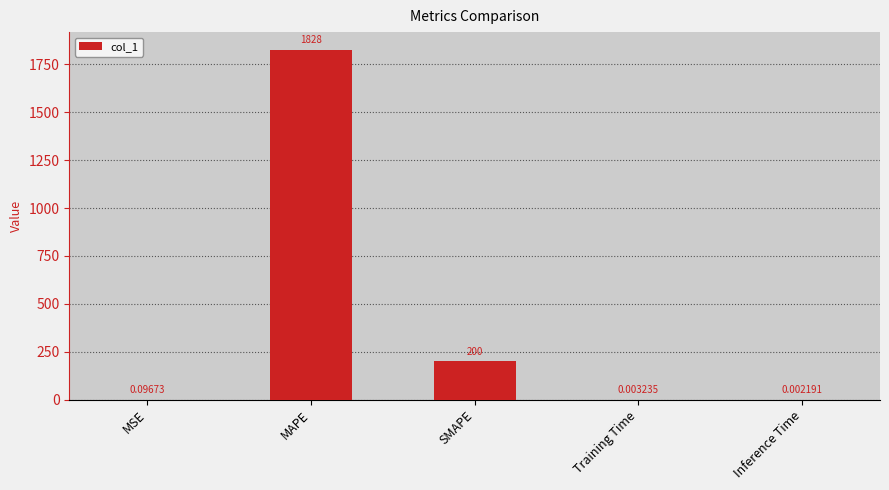

Between MAPE and Inference Time, which is larger?

MAPE